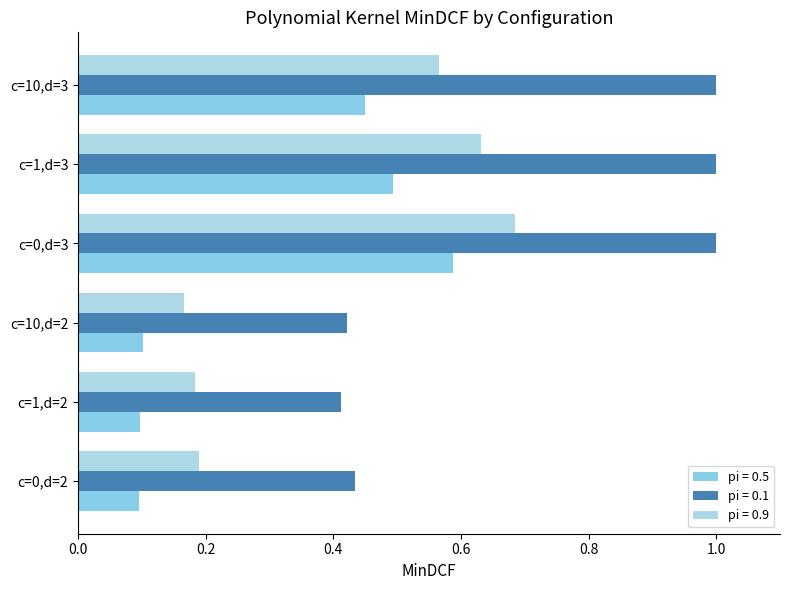

What is the total value across all series at c=1,d=2?

0.7